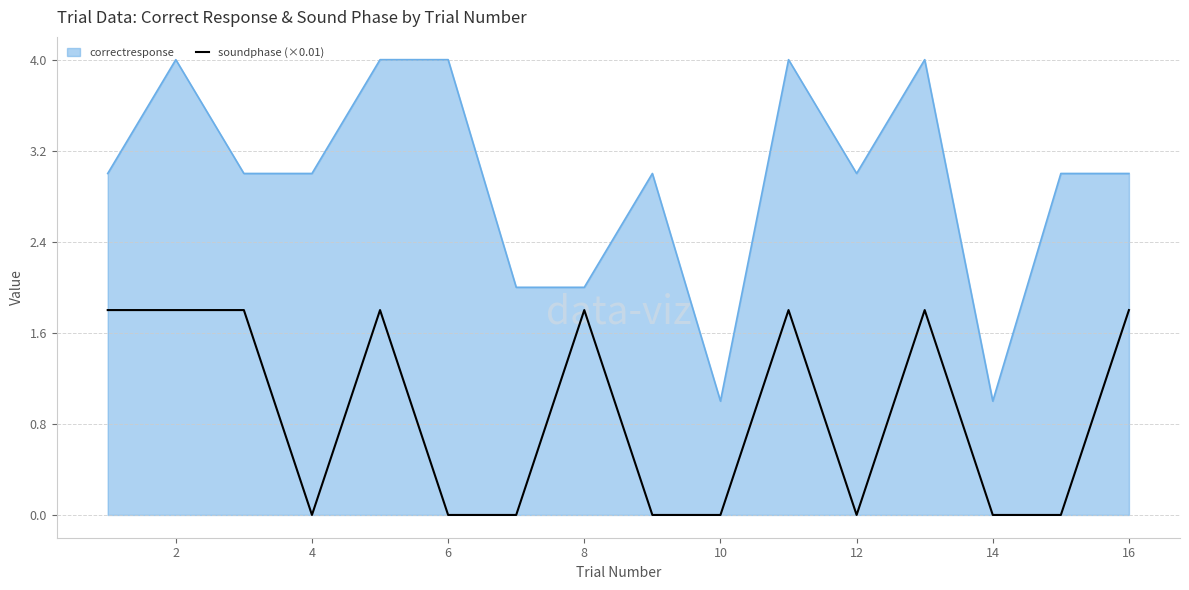

What is the difference between the maximum and minimum values in the soundphase (×0.01) series?

1.8